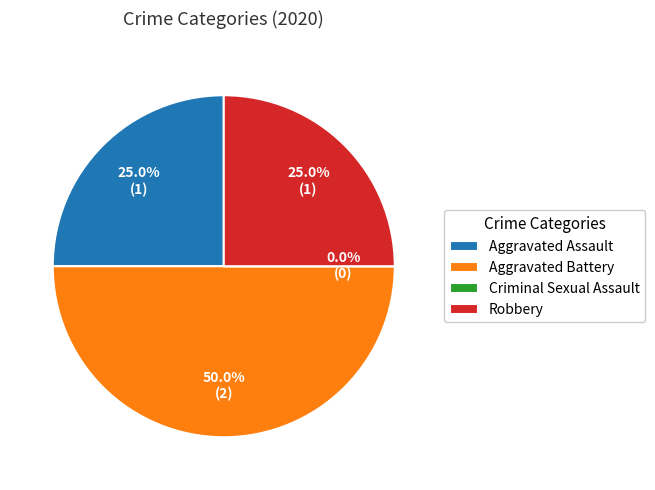

To the nearest percent, what is the difference between the largest and smallest slice percentages?

50%